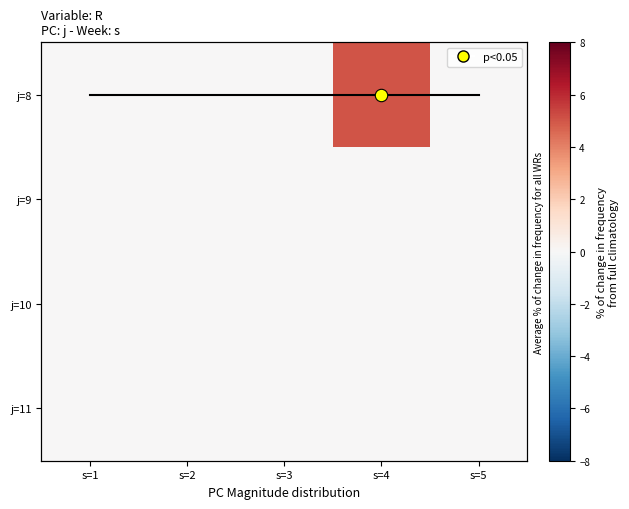

The j=10 series shows 0 at s=5. True or false?

True